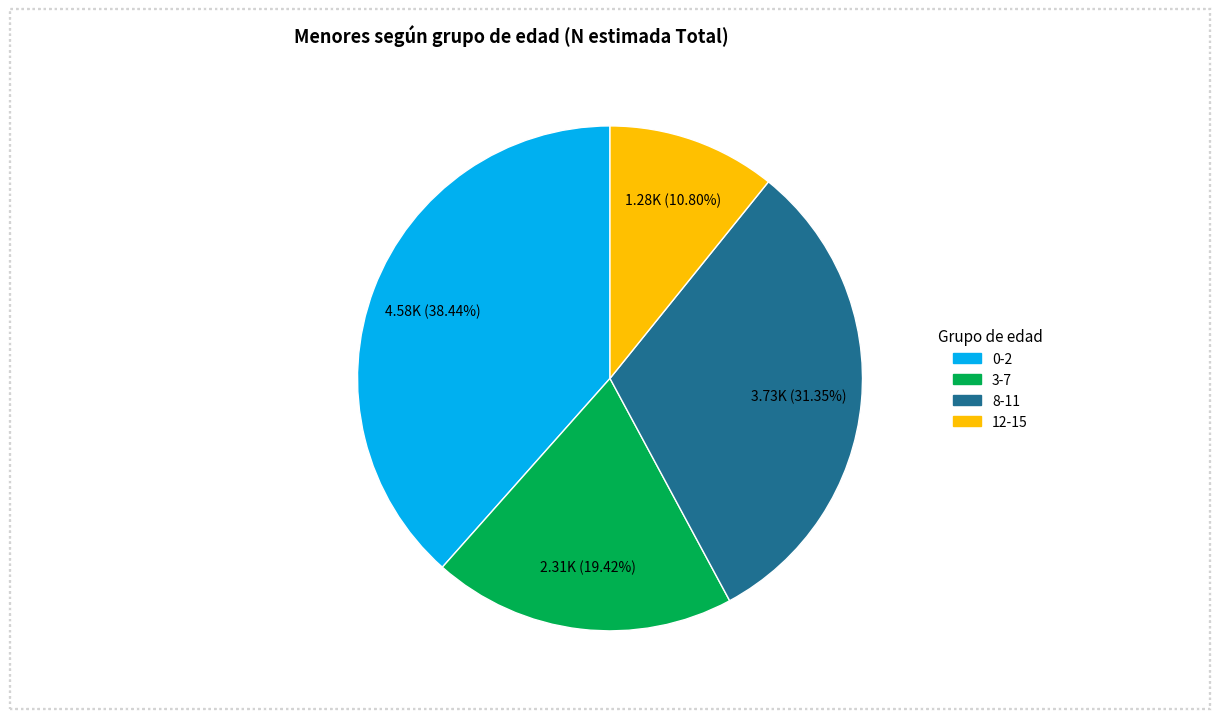

What portion of the pie excludes 3-7?

80.6%